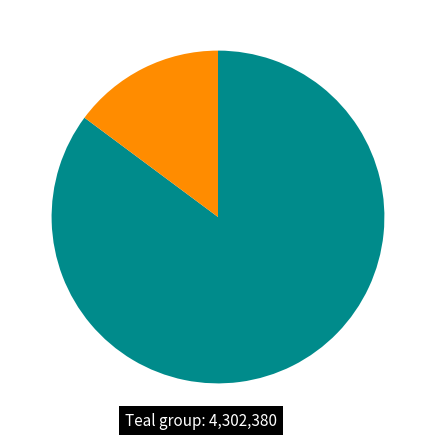

Is there any slice that represents more than half of the pie?

Yes